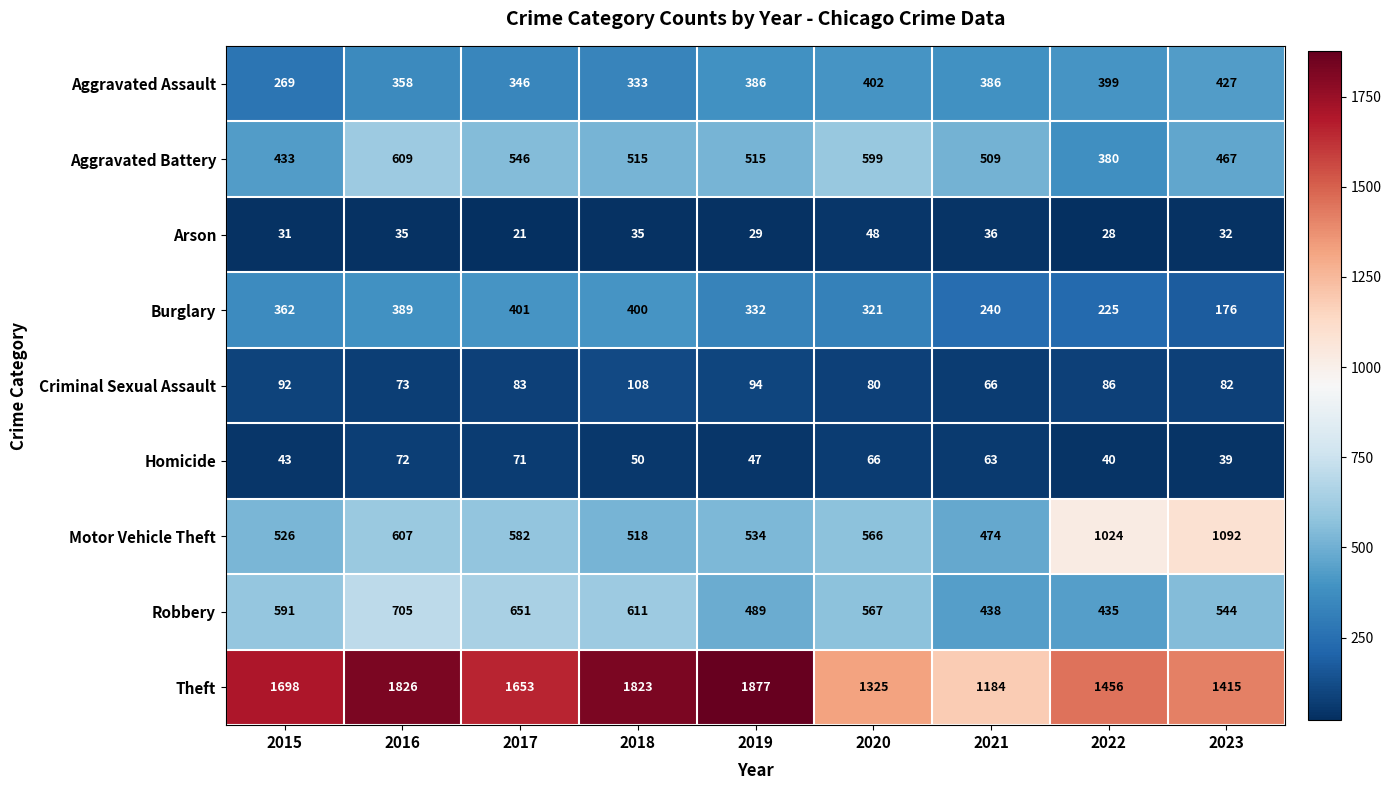

Which series has the largest total across all categories?

Theft